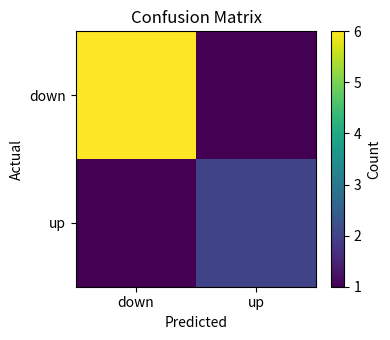

What is the difference between the highest and lowest values at down?

5